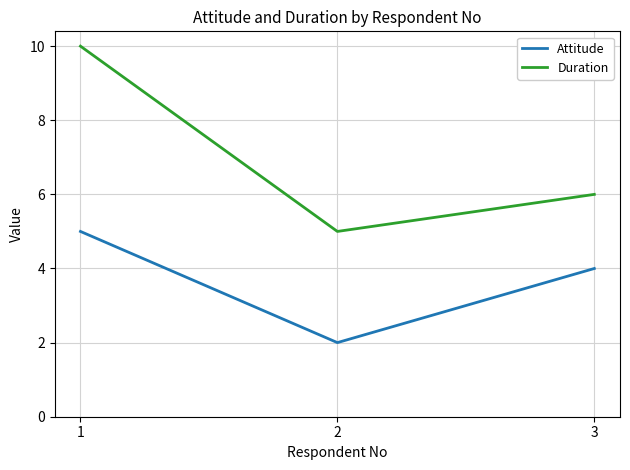

Does the chart have visible grid lines?

Yes